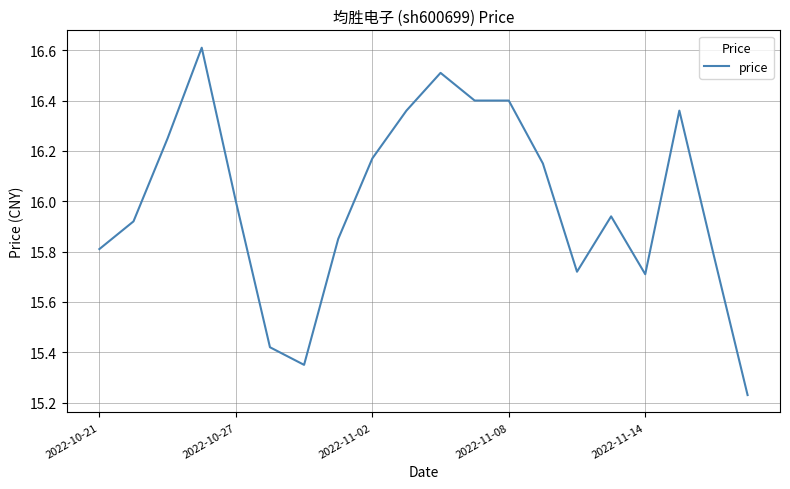

What is the difference between the maximum and minimum values?

1.4